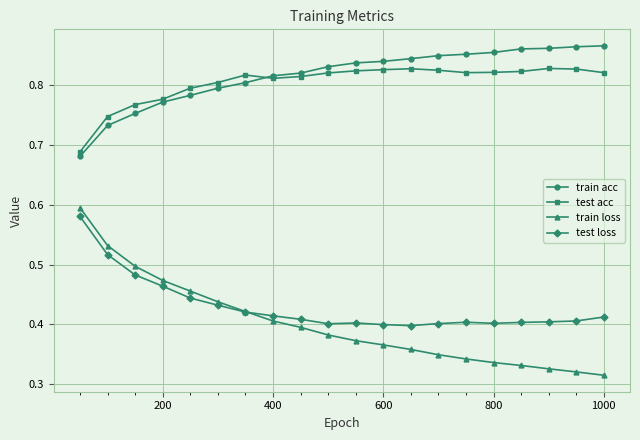

Count the train loss values in the range 0 to 1.

20